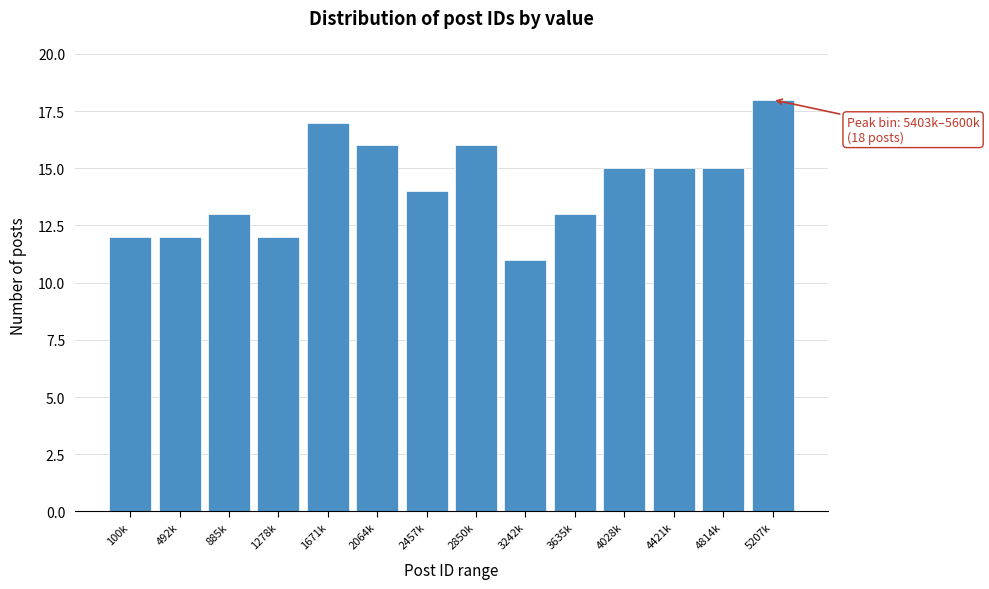

Reading right to left, transcribe all the data shown in this chart.

18	15	15	15	13	11	16	14	16	17	12	13	12	12